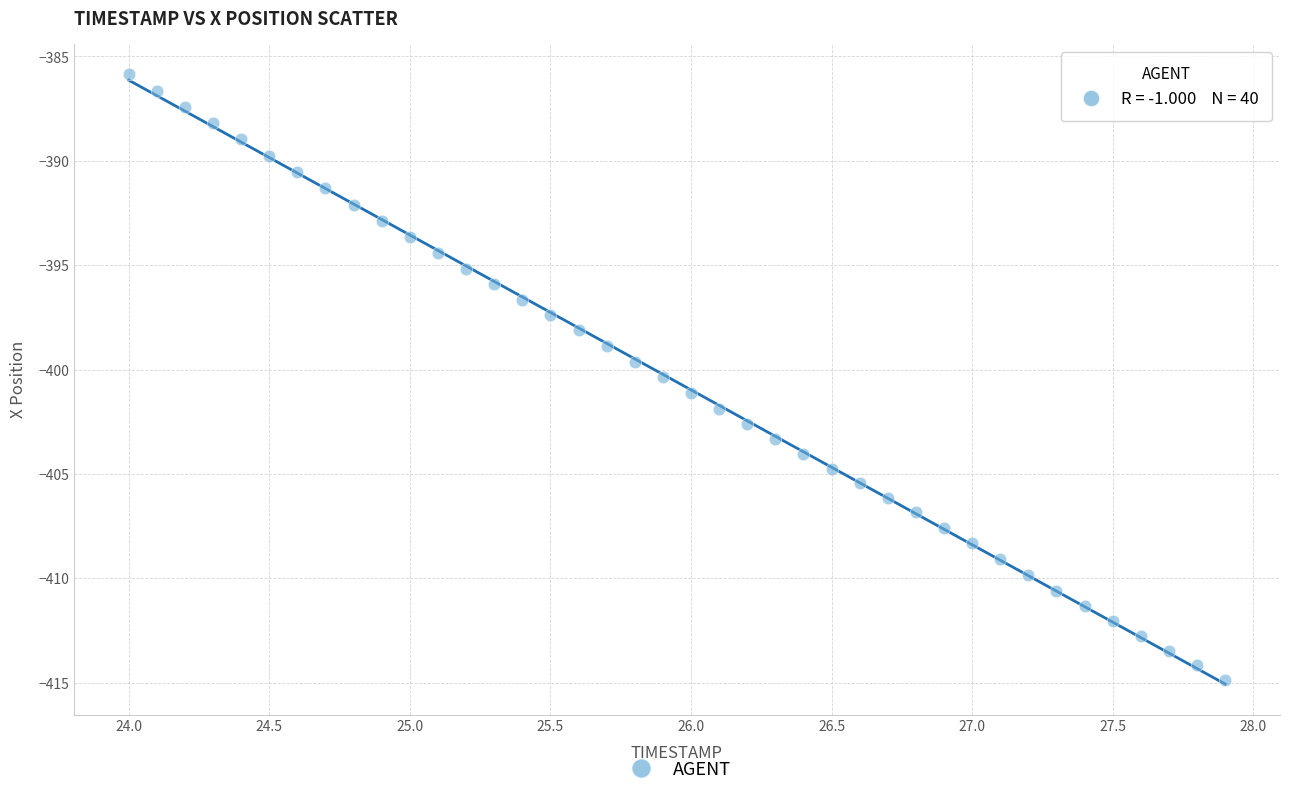

What is the range of Y values (max minus min)?

29.0